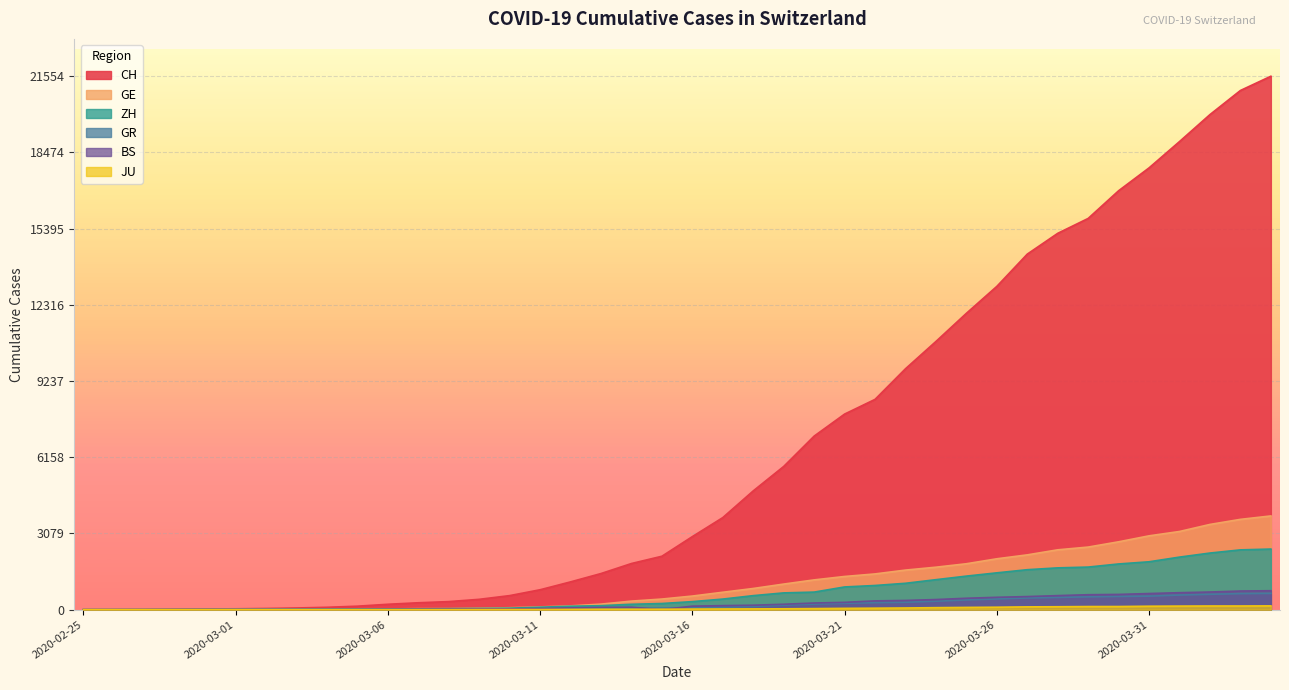

What is the difference between the highest and lowest values at 2020-03-18?

4769